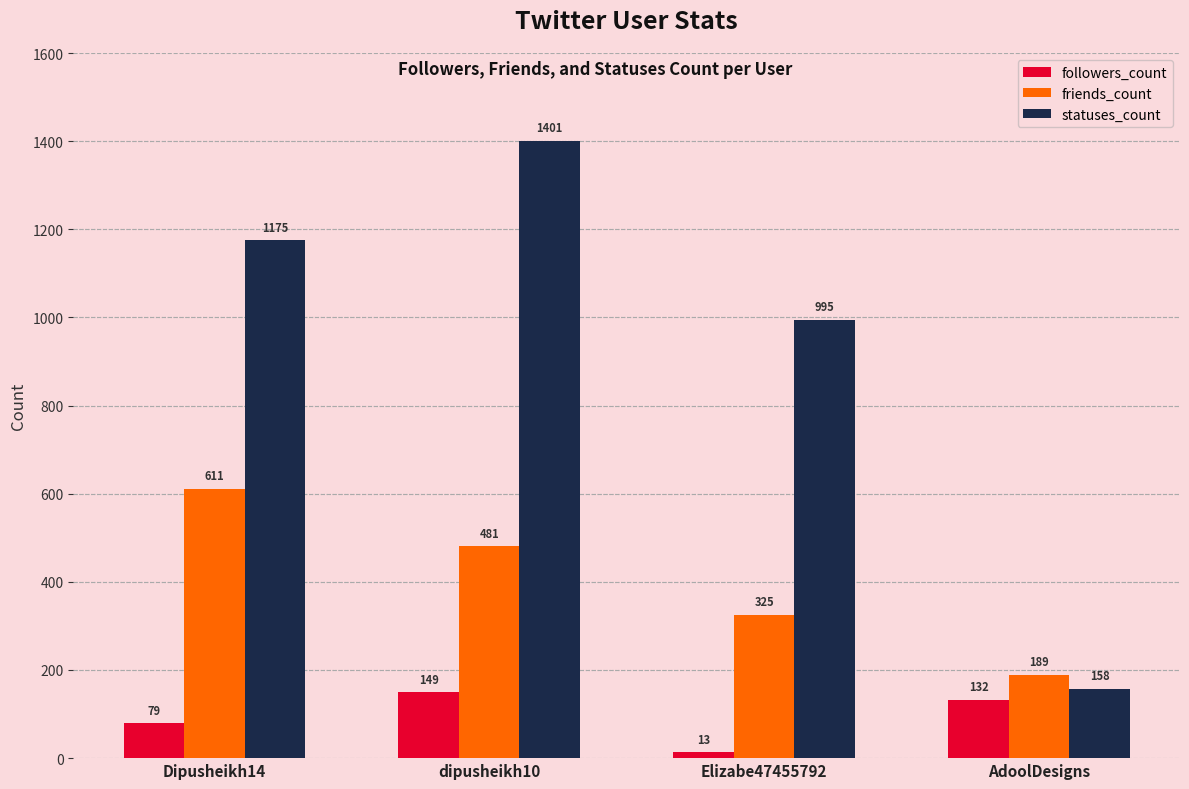

Where does the followers_count series first go above 132?

dipusheikh10